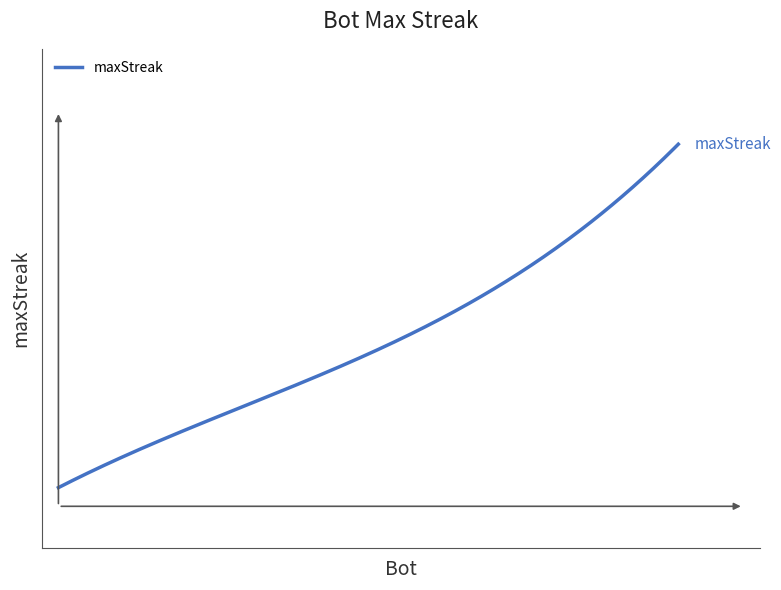

What is the greatest value displayed?

24